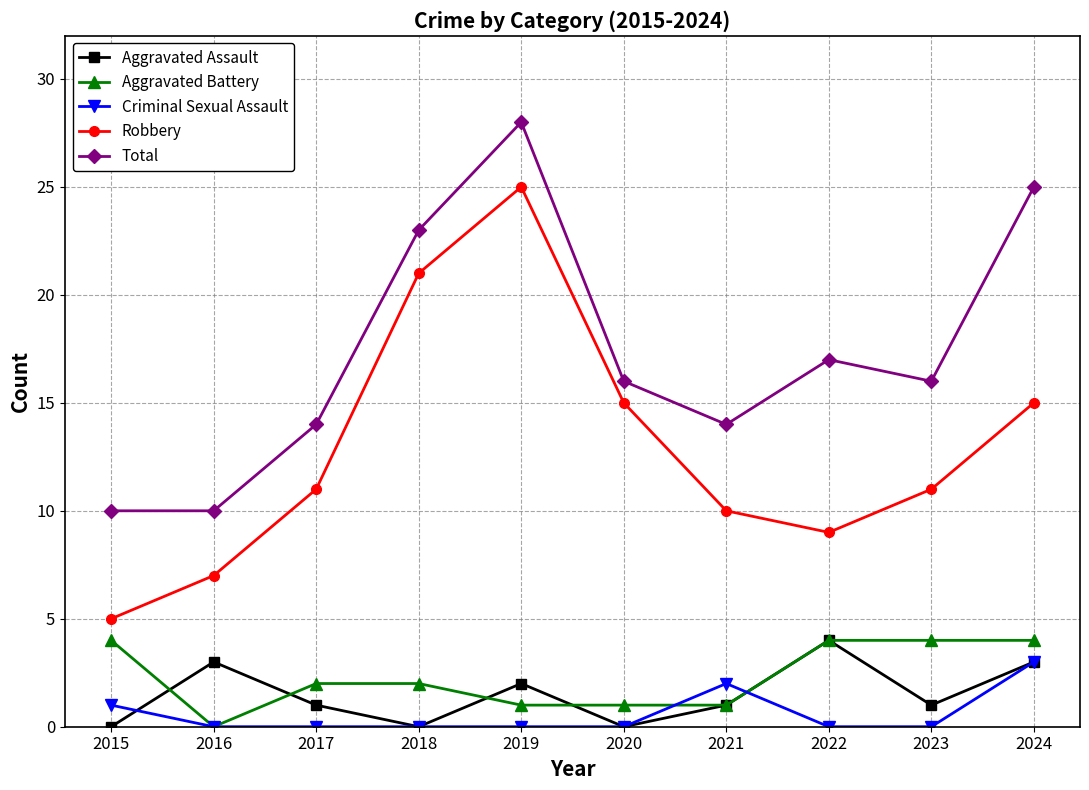

Where does the Aggravated Battery series first go above 2?

2015